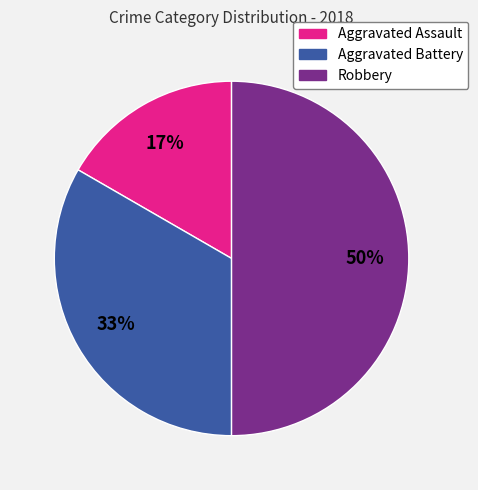

Do Robbery and Aggravated Assault together represent more than half of the pie?

Yes